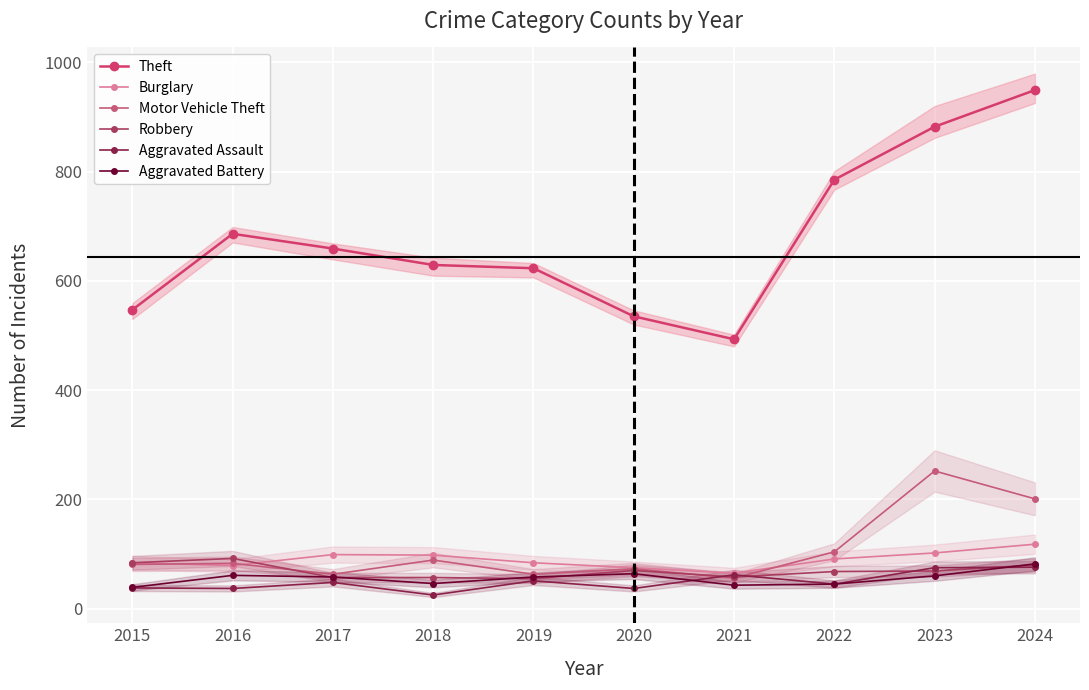

The value of Robbery at 2015 is 124. True or false?

False